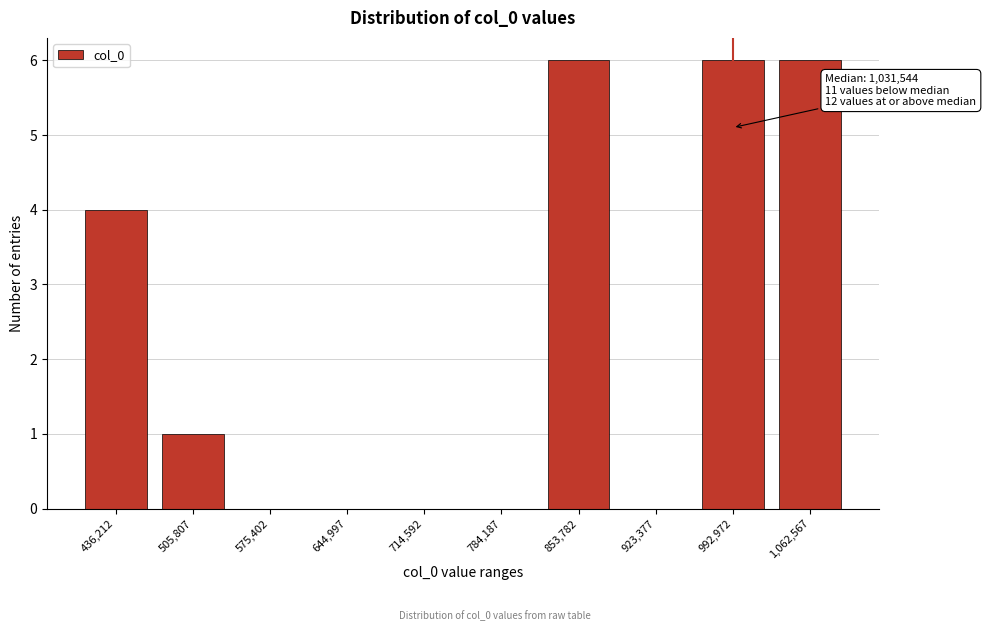

Reading left to right, what are all the values shown in this chart?

436,212=4	505,807=1	575,402=0	644,997=0	714,592=0	784,187=0	853,782=6	923,377=0	992,972=6	1,062,567=6